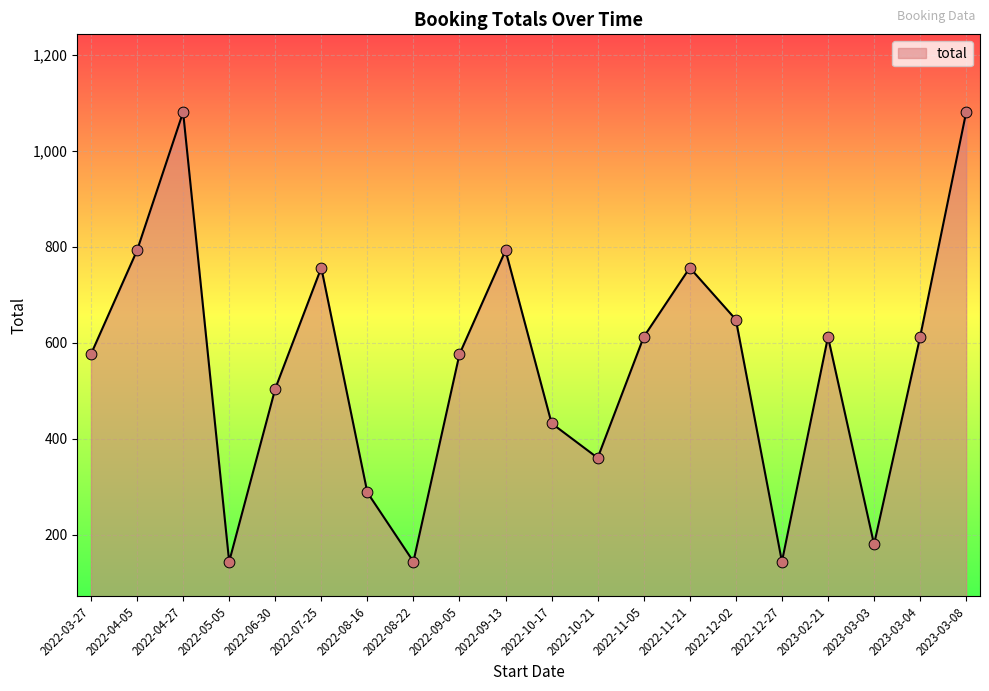

What is the change in value from 2022-03-27 to 2022-09-13?

+216